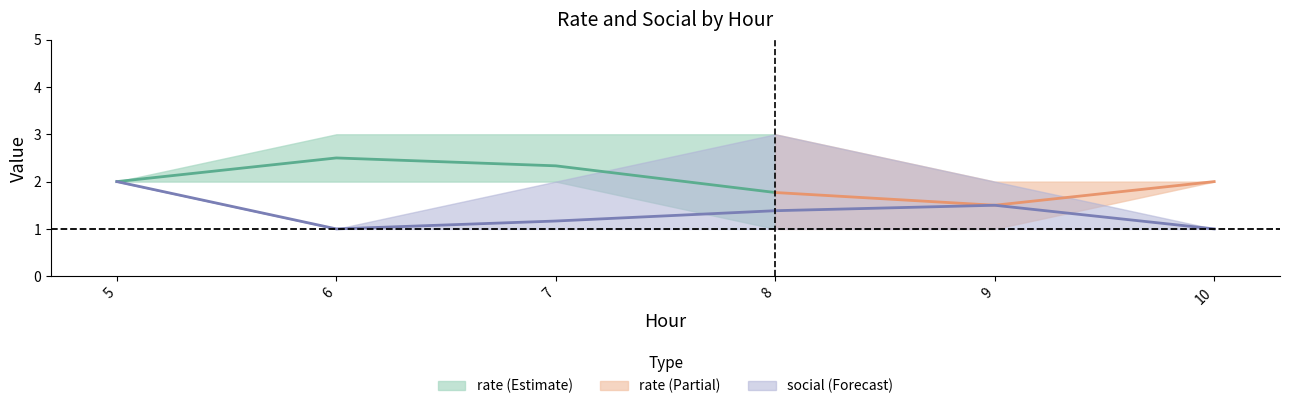

Which series has the widest spread of values?

rate